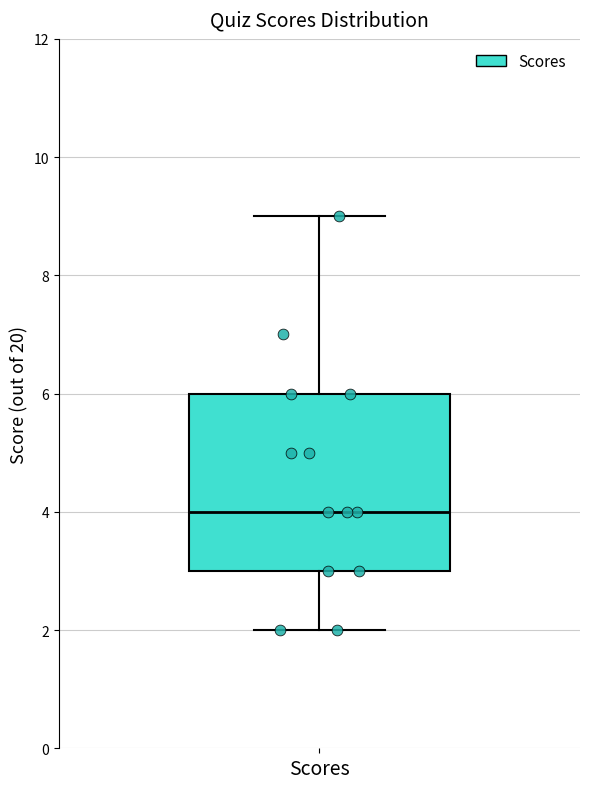

Read this box plot against the y-axis: the position of the median line, the range covered by the box, and the ends of both whiskers. The values are not printed on the chart, so give them approximately, as read against the axis.

median 4, box 3 to 6, whiskers 2 to 9